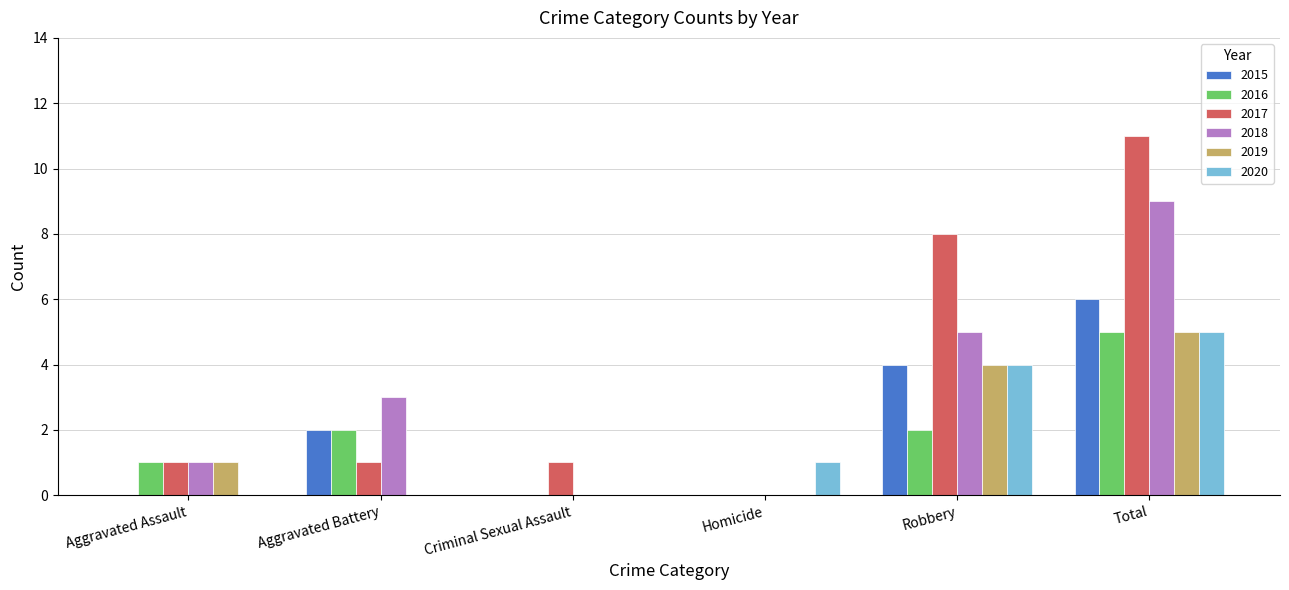

Does the chart contain stacked bars?

No